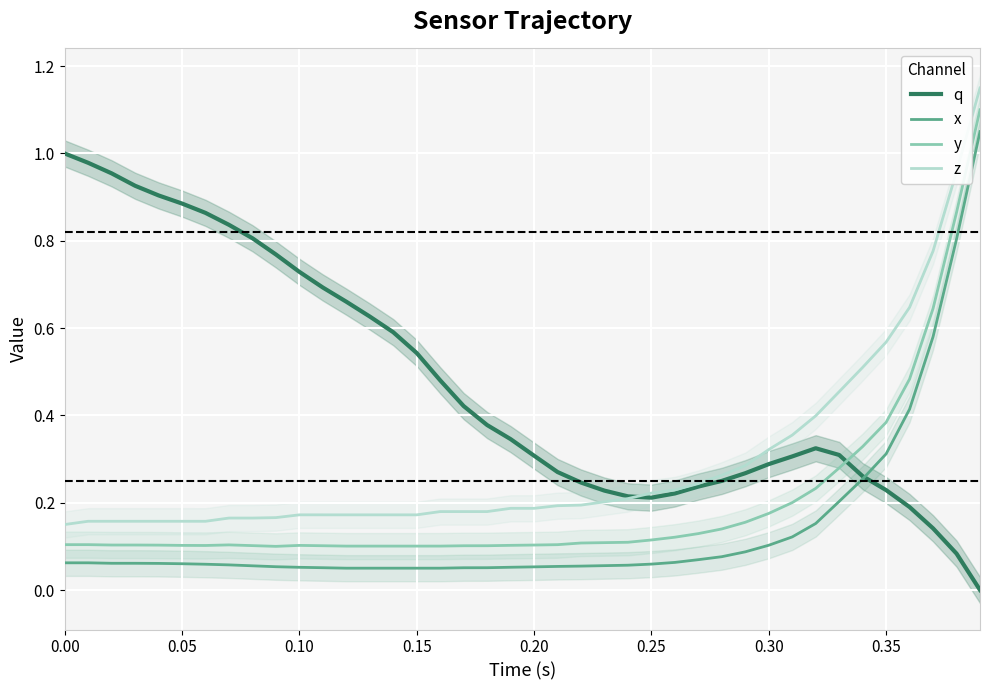

Is it true that q equals 0.3 at 0.35?

False